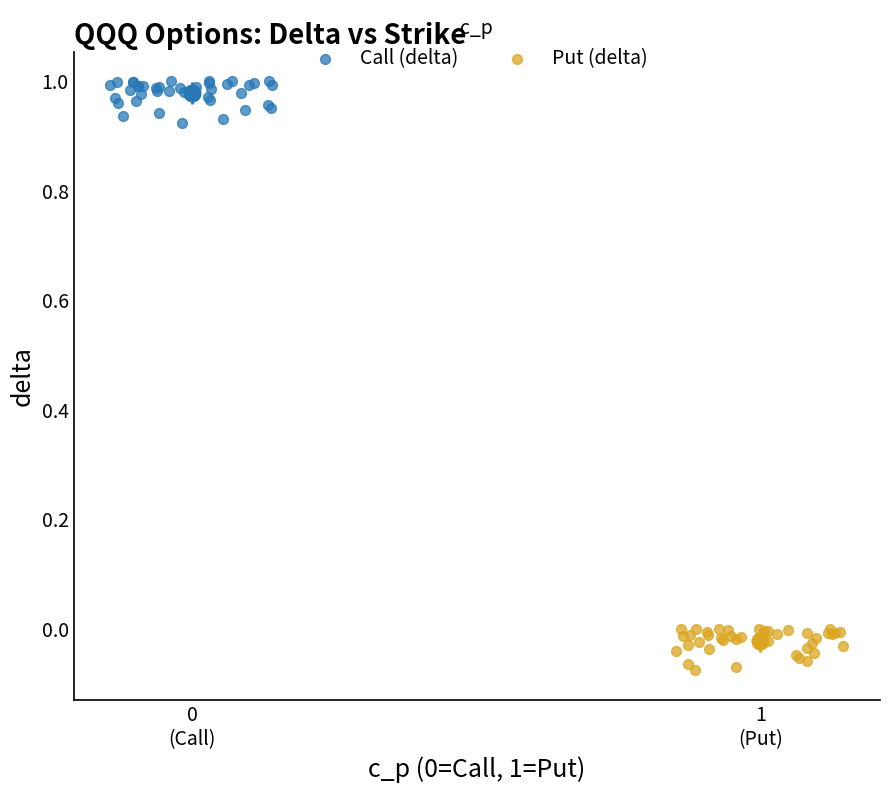

Which series reaches the minimum Y coordinate?

Put (delta)